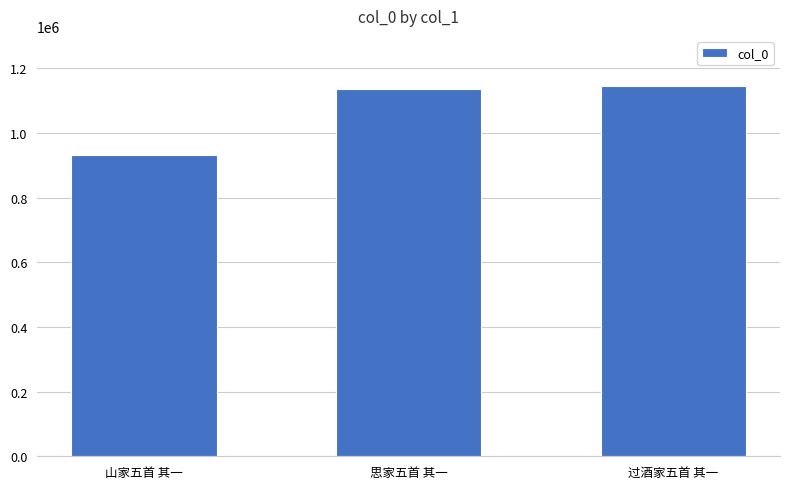

The value at 山家五首 其一 is 930685. True or false?

True